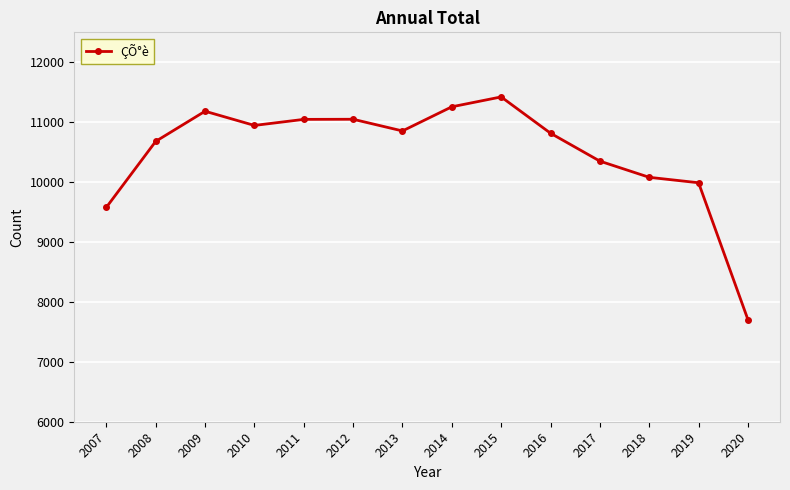

What is the maximum value shown in the chart?

11422